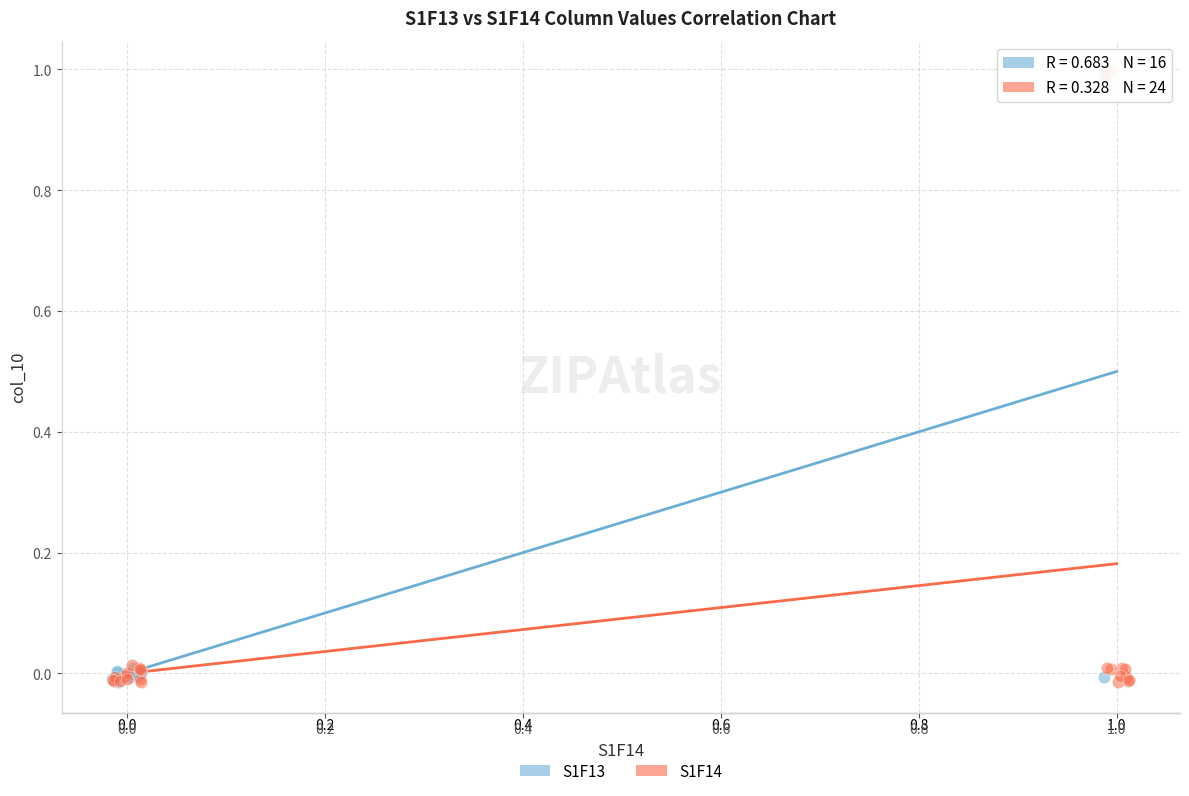

Which series has the largest Y range (max minus min)?

S1F14